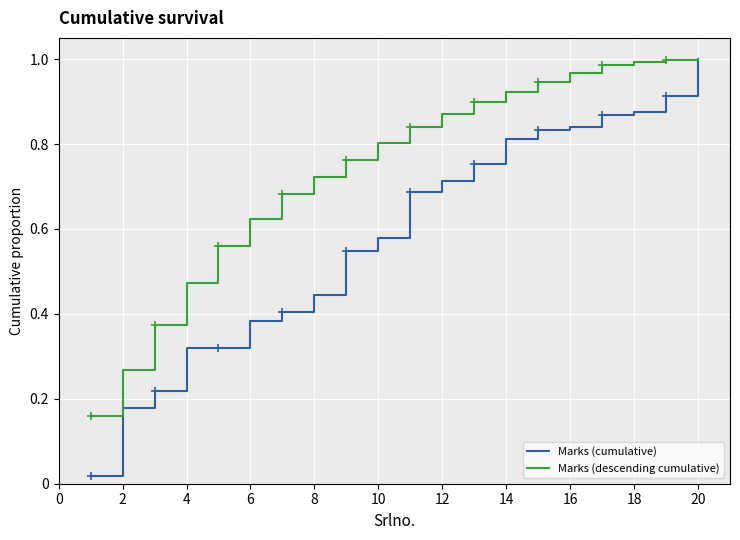

Which series has the widest spread of values?

Marks (cumulative)